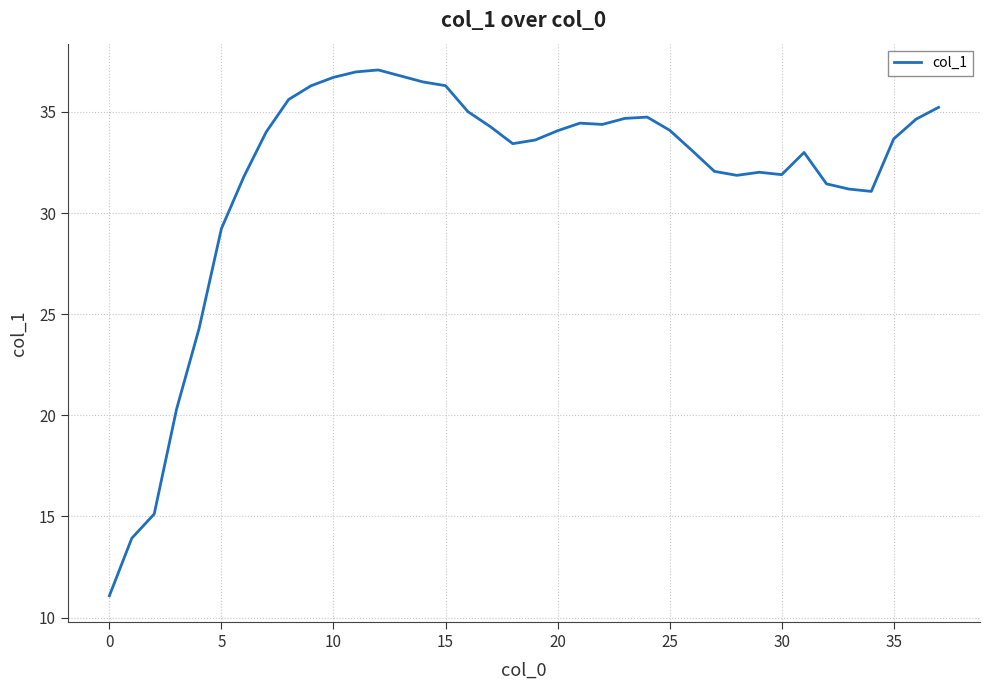

What is the greatest value displayed?

37.1